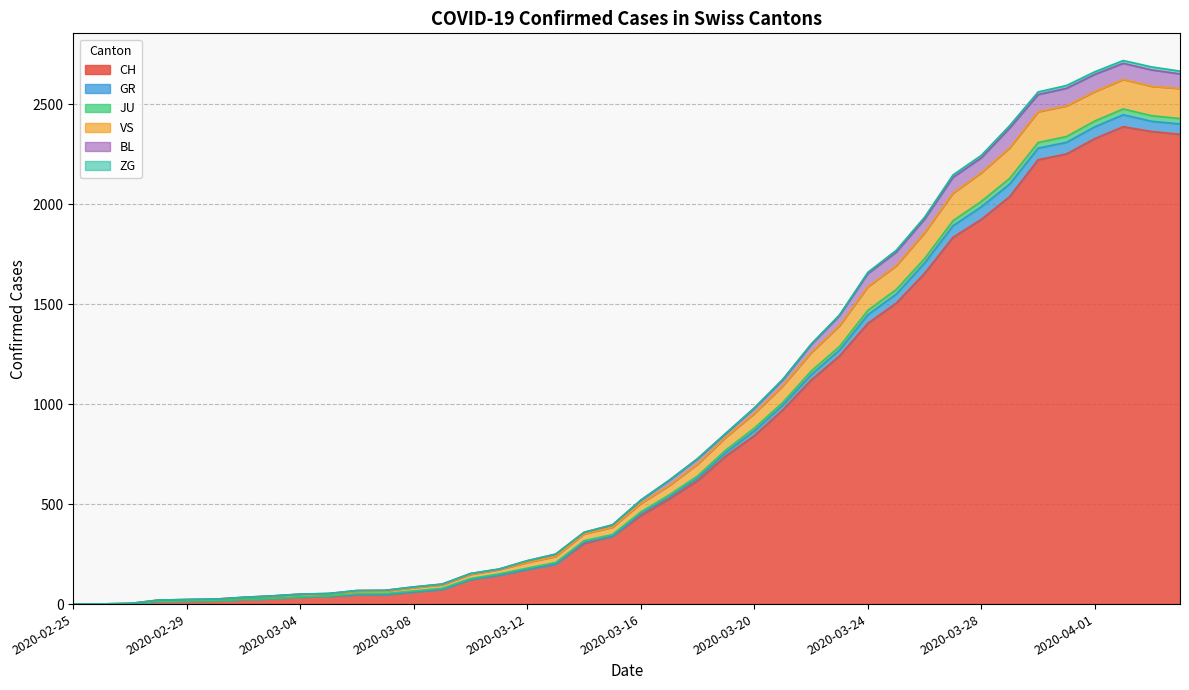

What is the maximum value for CH?

2387